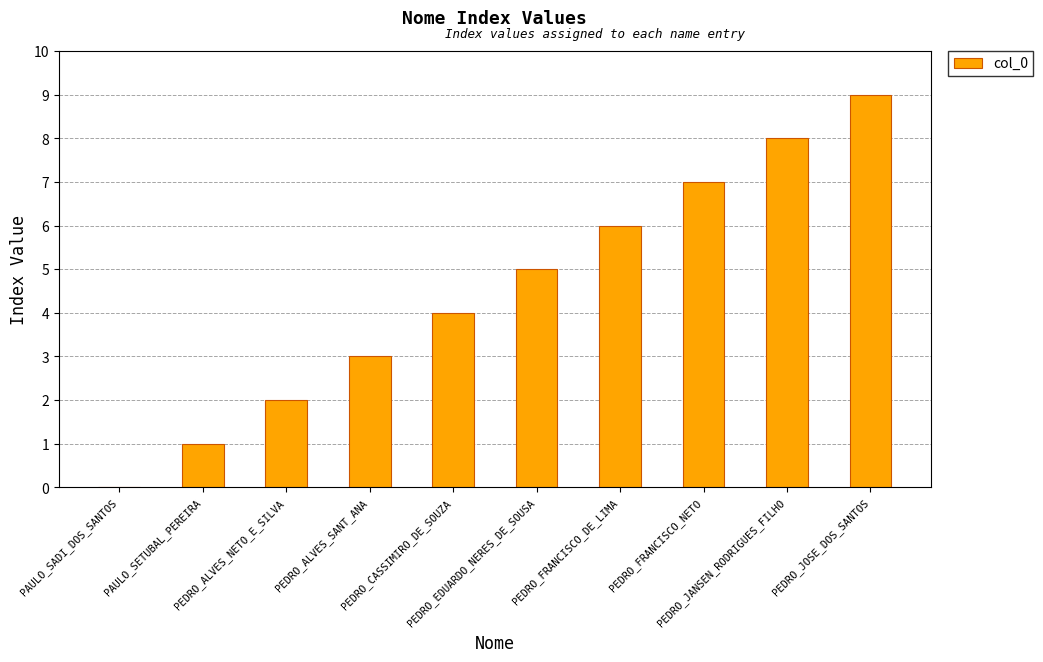

Are the bars horizontal?

No